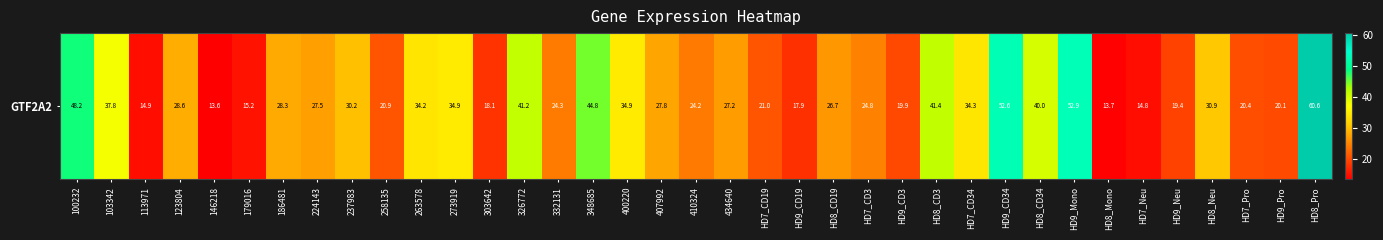

Rank the categories by value from lowest to highest.

146218, HD8_Mono, HD7_Neu, 113971, 179016, HD9_CD19, 303642, HD9_Neu, HD9_CD3, HD9_Pro, HD7_Pro, 258135, HD7_CD19, 410324, 332131, HD7_CD3, HD8_CD19, 434640, 224143, 407992, 186481, 123804, 237983, HD8_Neu, 263578, HD7_CD34, 273919, 400220, 103342, HD8_CD34, 326772, HD8_CD3, 348685, 100232, HD9_CD34, HD9_Mono, HD8_Pro